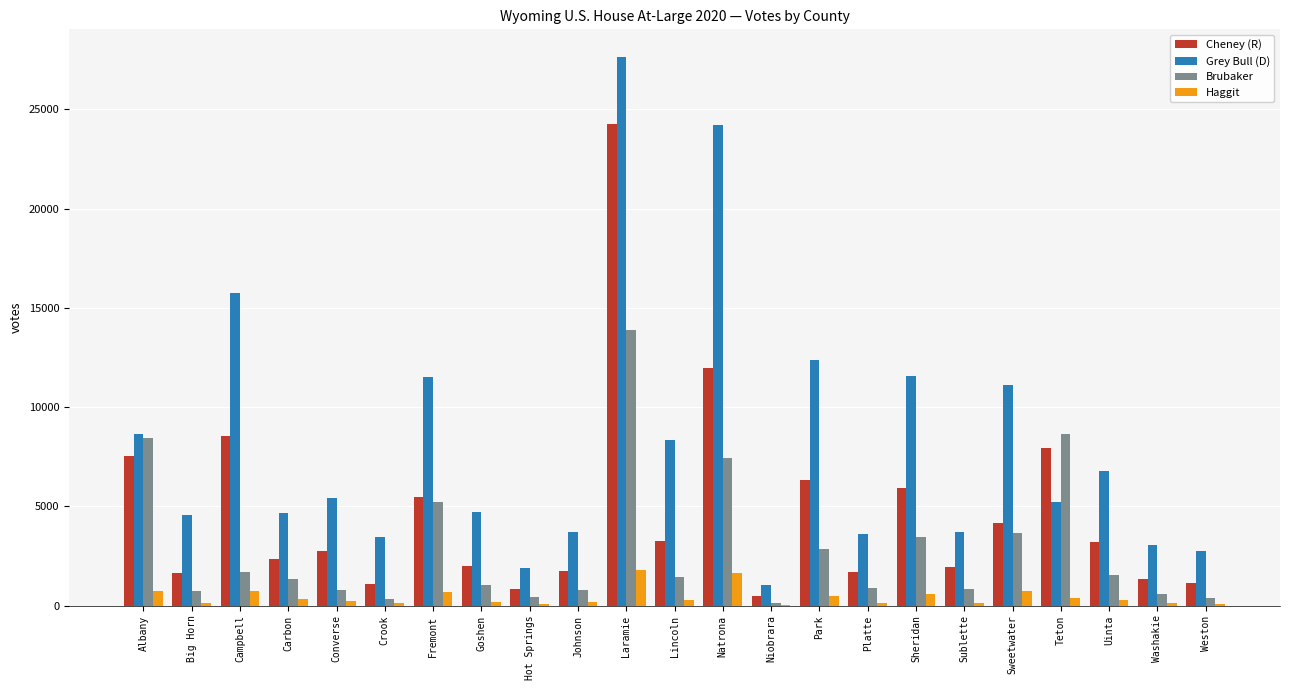

The Grey Bull (D) series shows 24214 at Natrona. True or false?

True